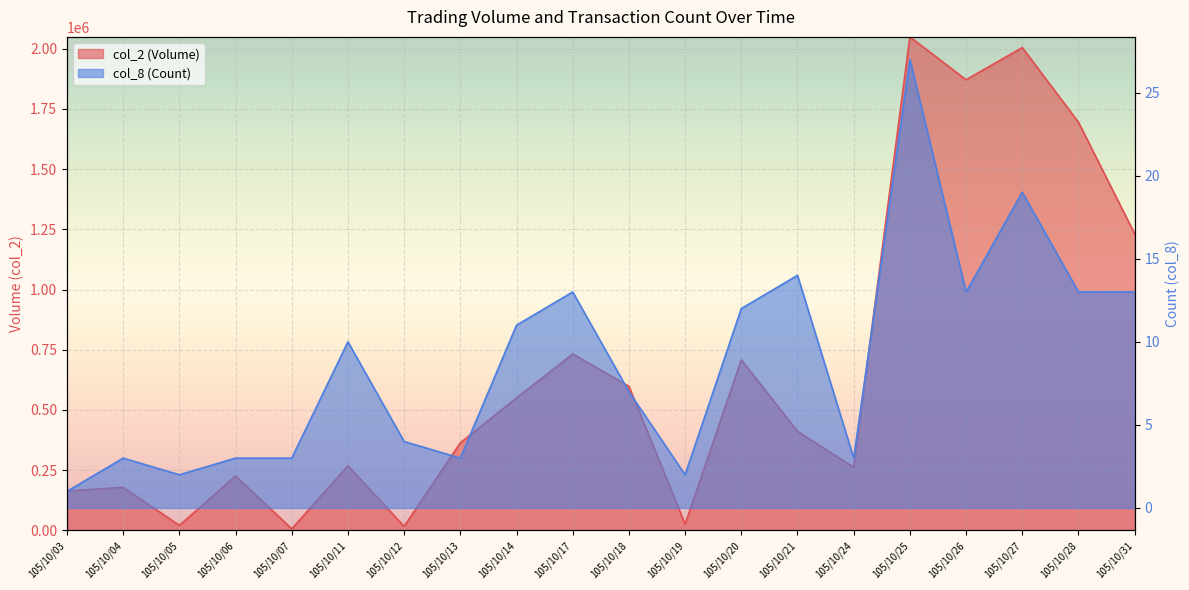

Rank the series by their average value, from highest to lowest.

col_2 (Volume), col_8 (Count)